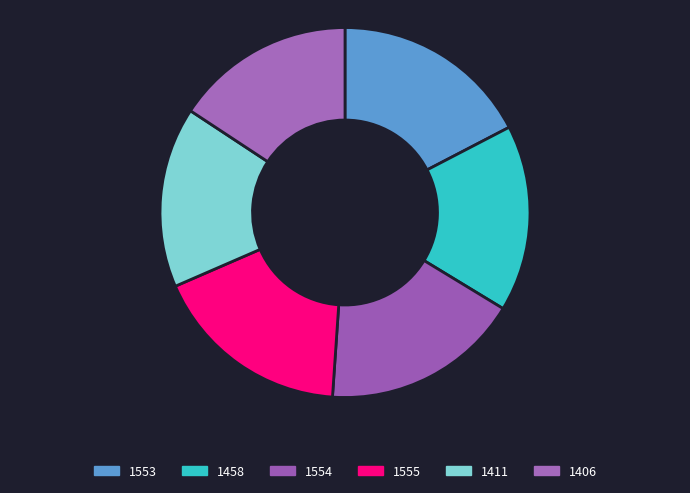

Count the number of slices in the pie.

6